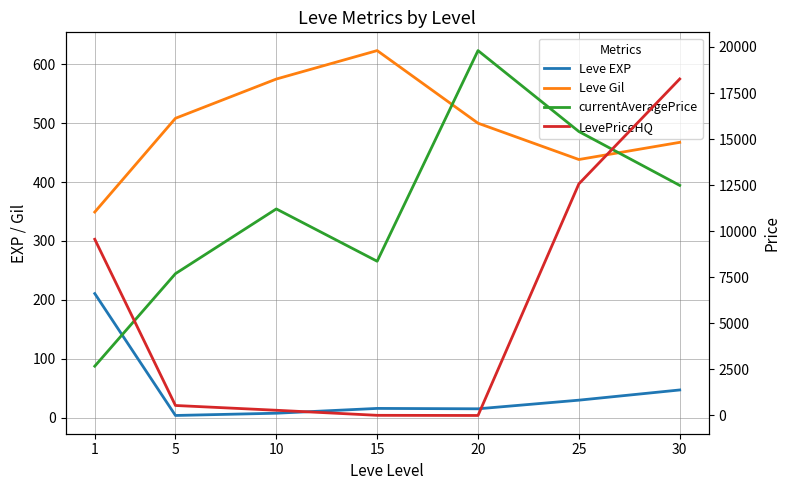

At which category does Leve Gil reach its first local peak?

15